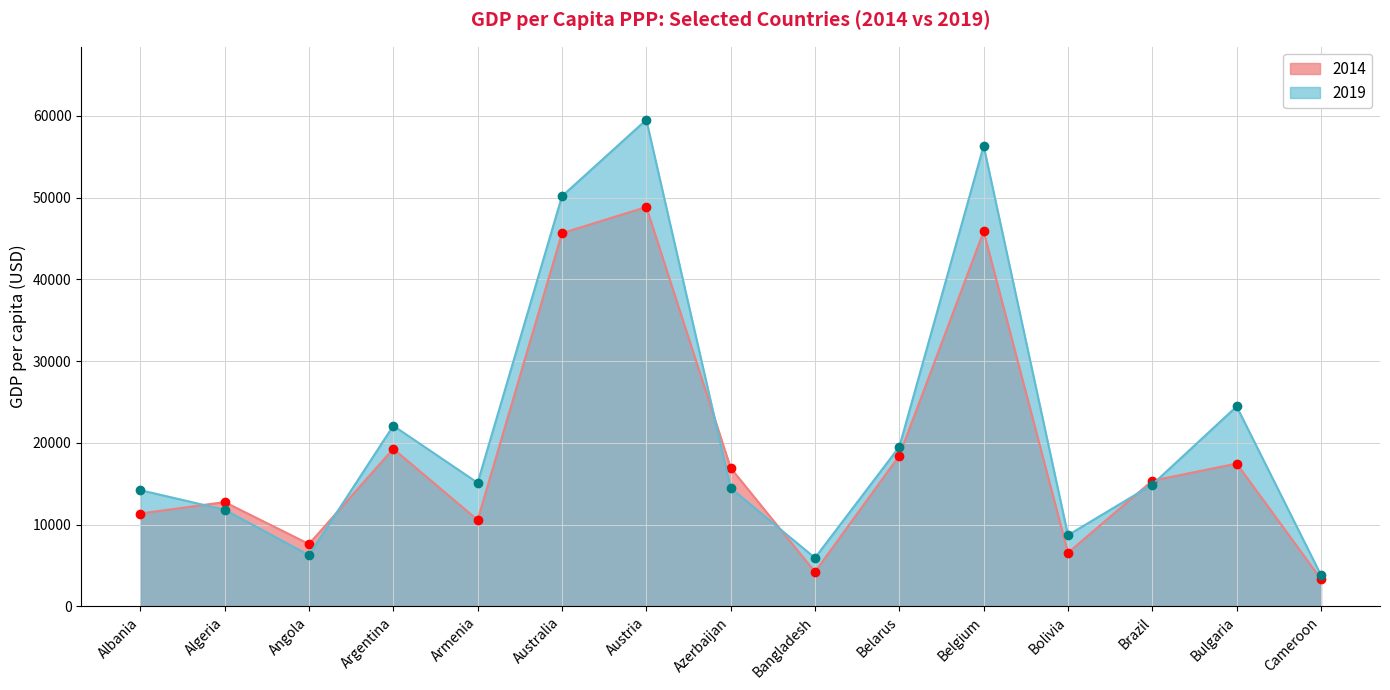

The Albania series shows 6587 at Argentina. True or false?

False